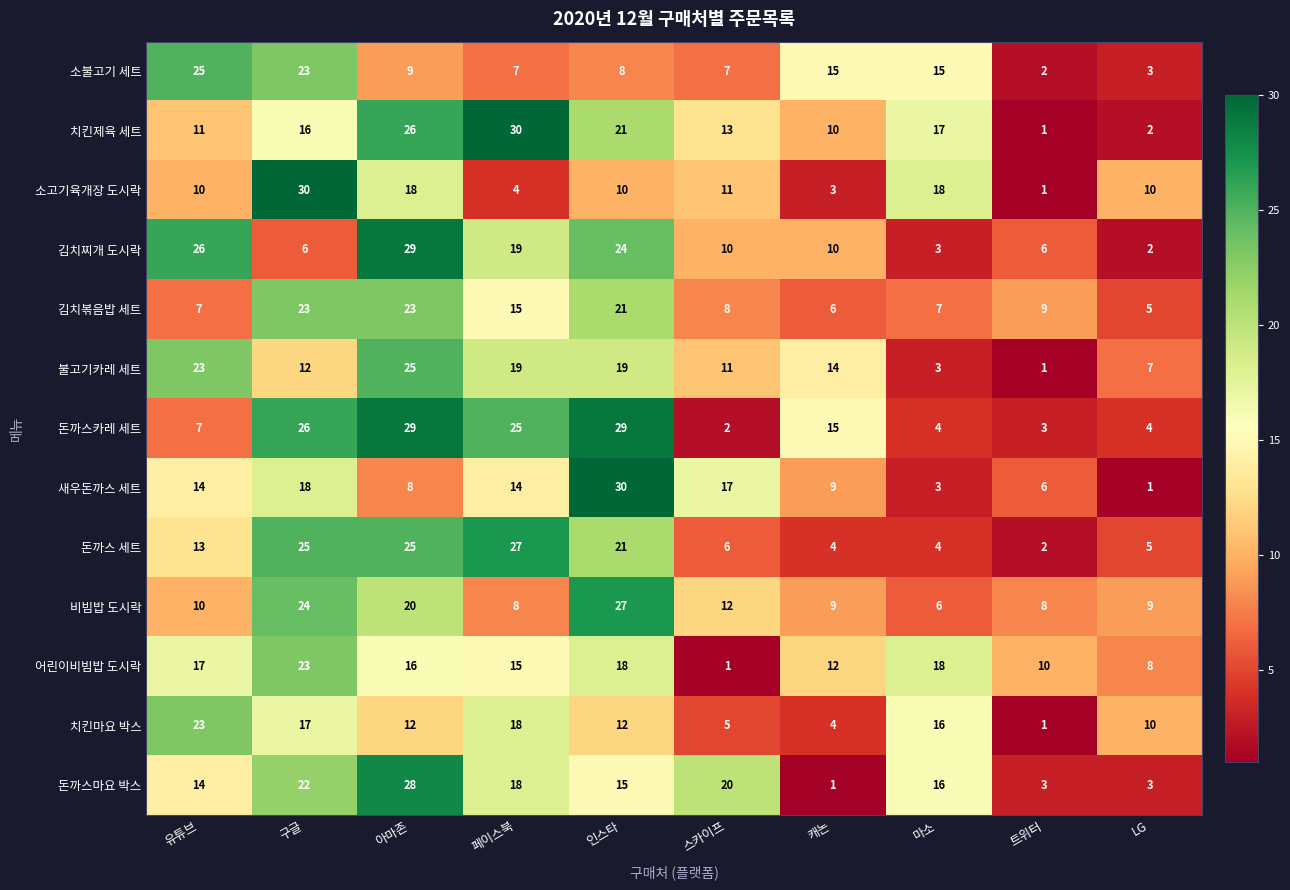

How many values in the 치킨마요 박스 series are below 12?

4